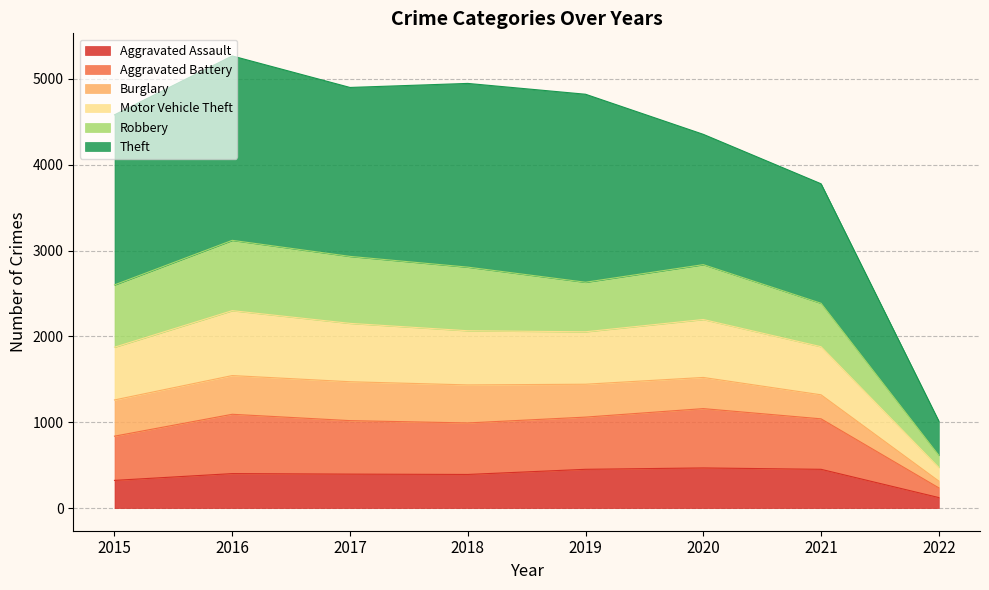

The Aggravated Assault series shows 649 at 2018. True or false?

False